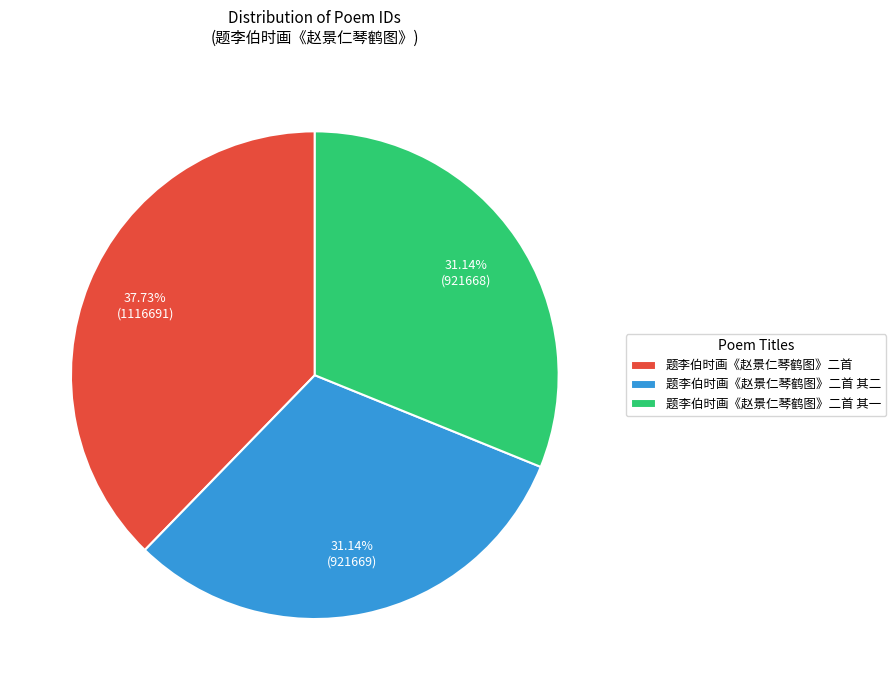

To the nearest percent, what portion does 题李伯时画《赵景仁琴鹤图》二首 其一 represent?

31%